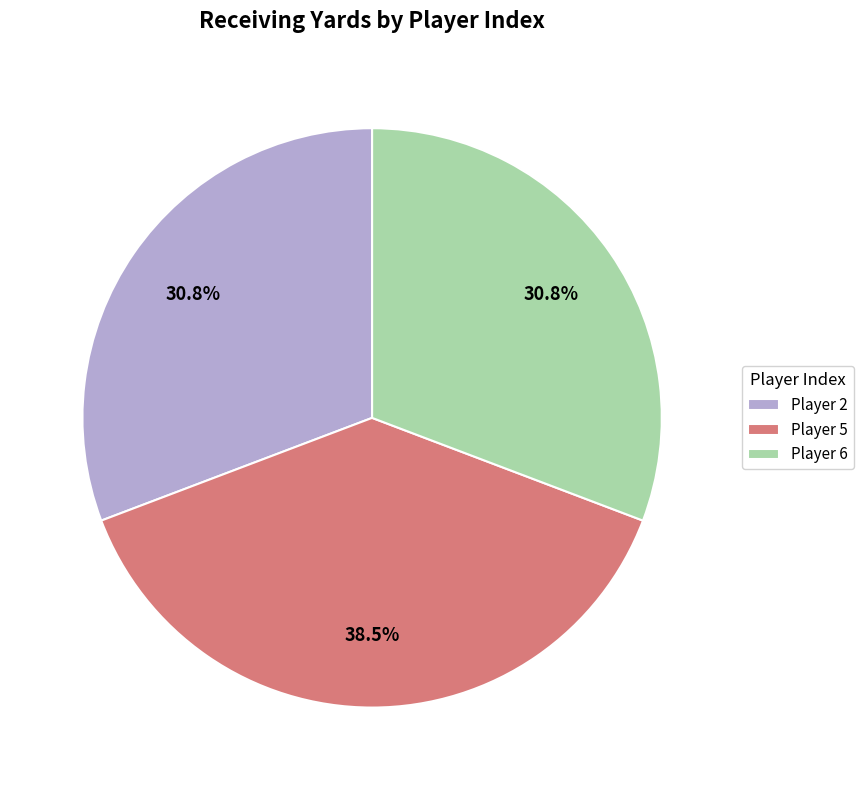

What is the ratio of the value at Player 6 to the value at Player 5?

0.8